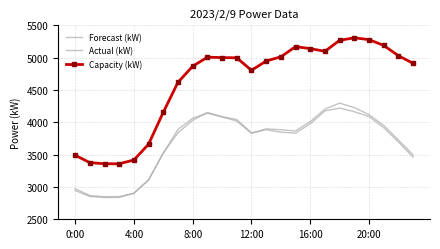

At which label does Forecast (kW) first exceed 3885?

8:00